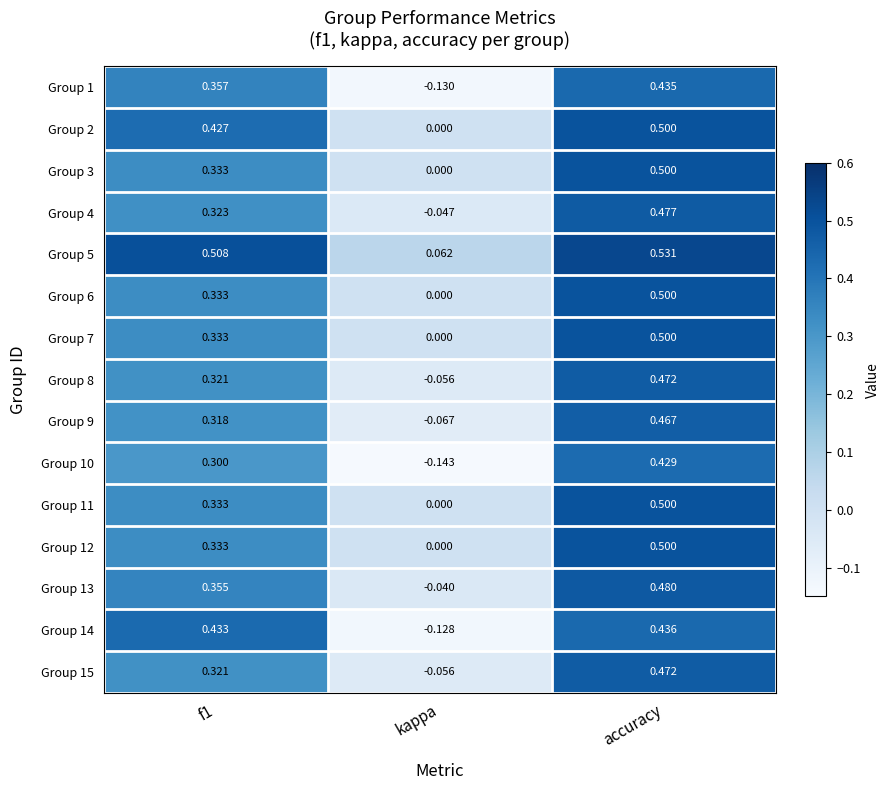

At which category is the sum across all series the highest?

accuracy